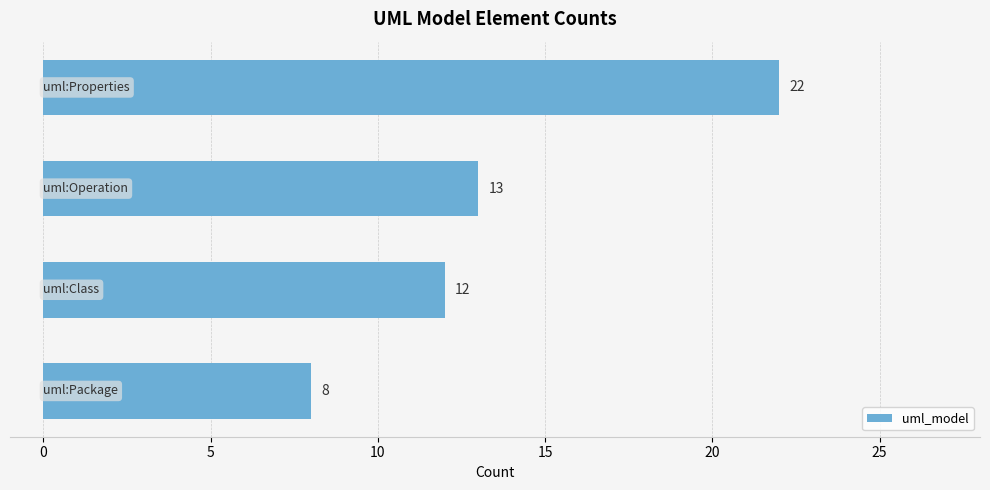

Does the chart contain stacked bars?

No